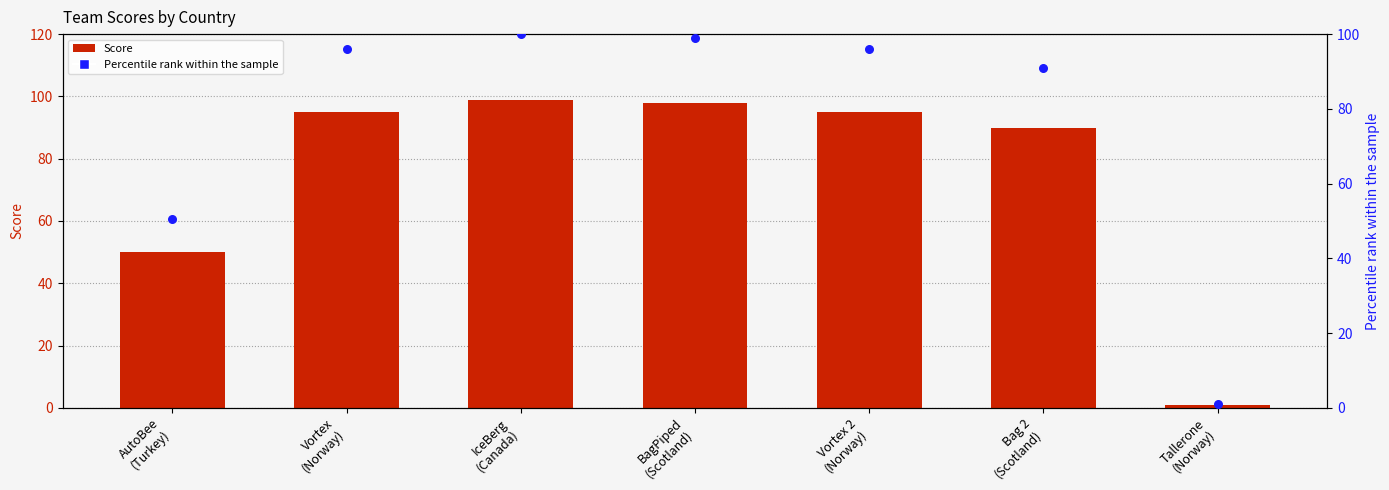

Which series reaches the maximum Y coordinate?

Percentile rank within the sample